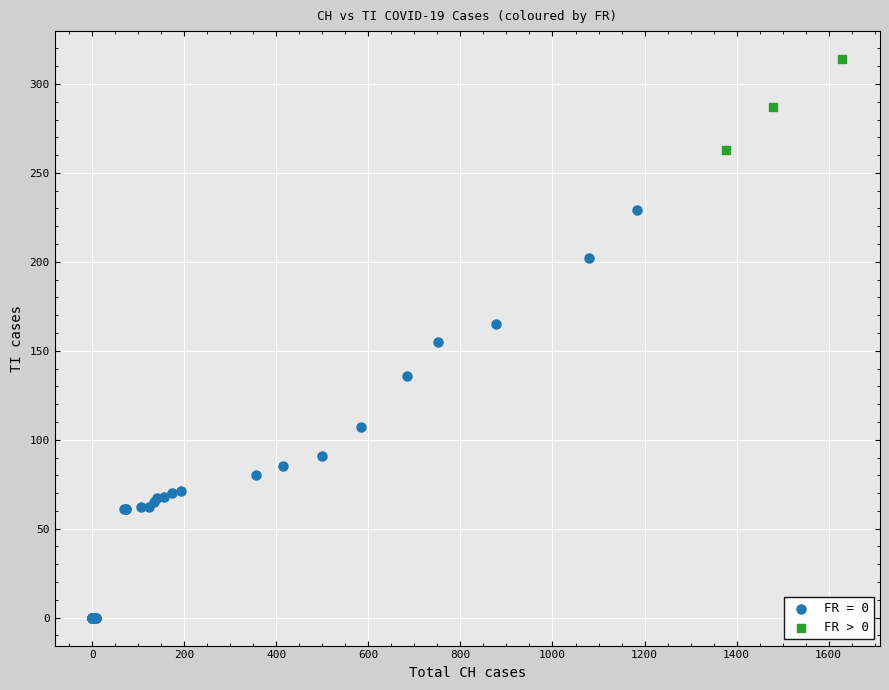

Which series has the largest Y range (max minus min)?

FR = 0